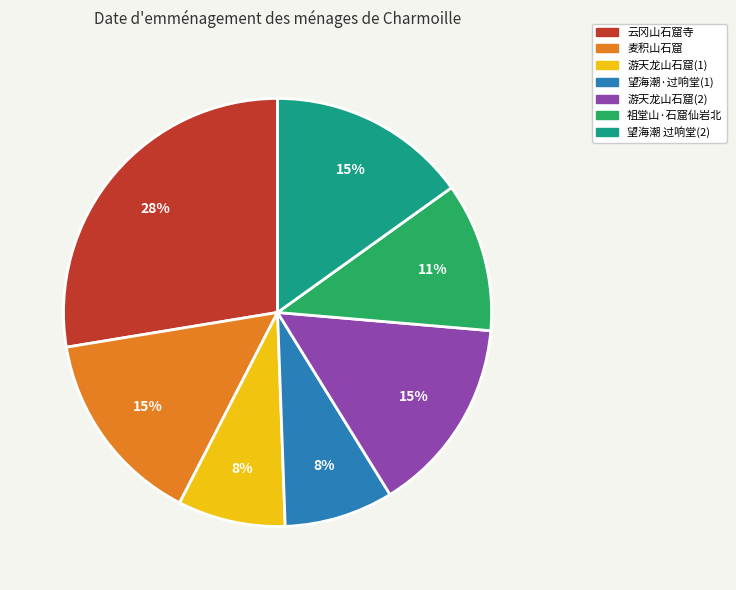

To the nearest percent, what is the average slice percentage?

14%